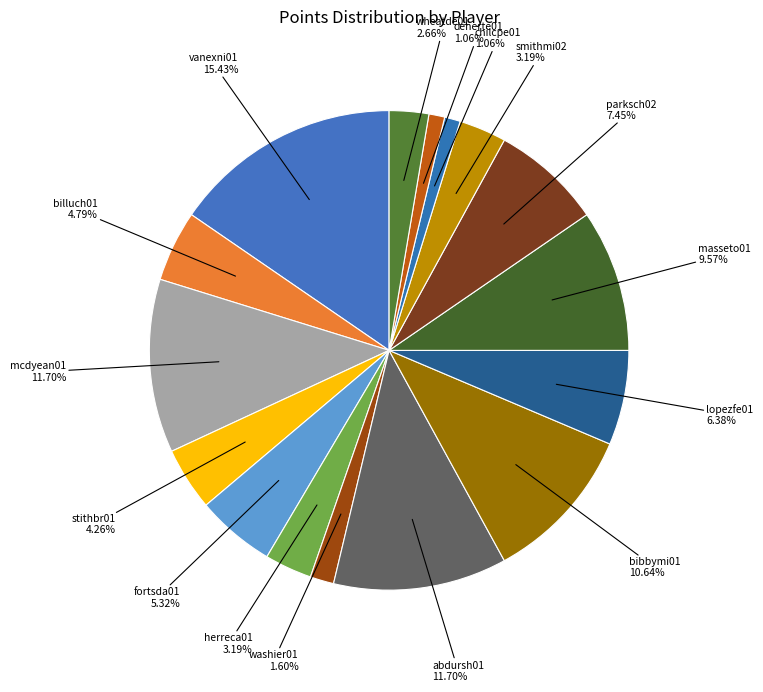

How many segments does this pie chart have?

16